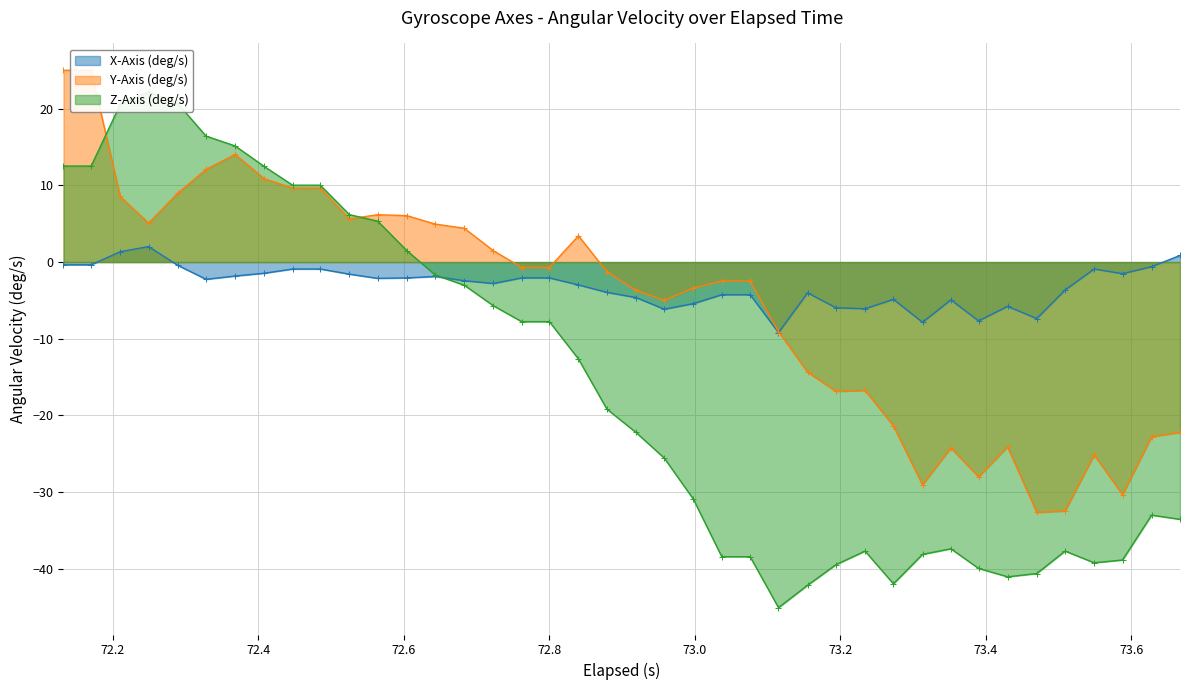

True or false: X-Axis (deg/s) has more than 0 points higher than both neighbors.

True